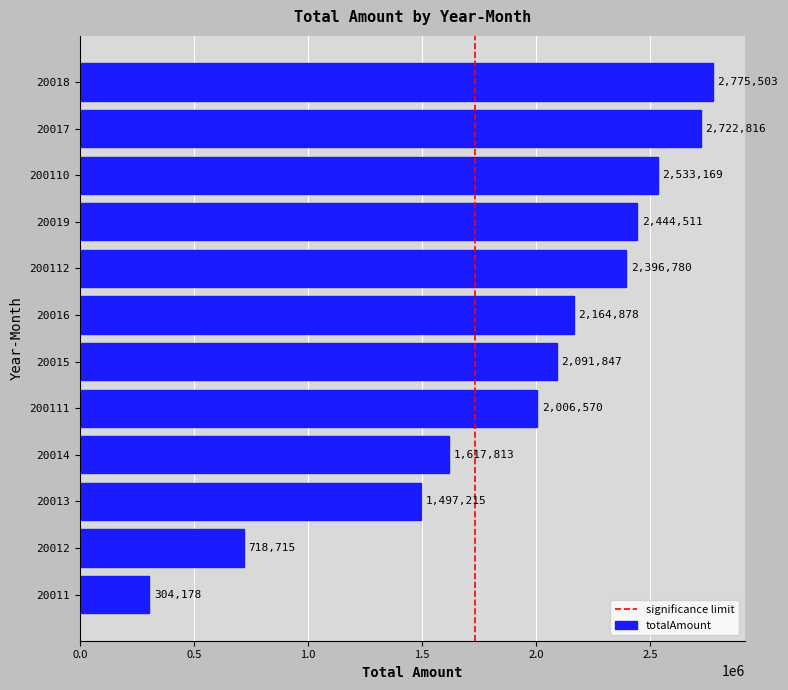

What is the average value?

1939500